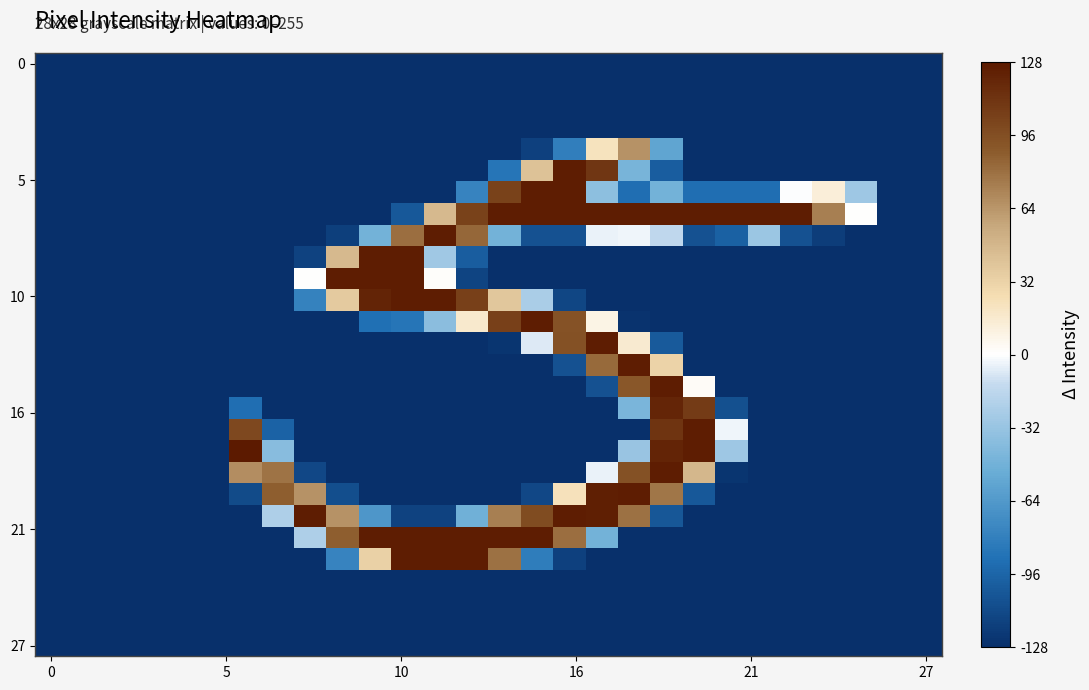

What is the maximum value shown in the chart?

127.5